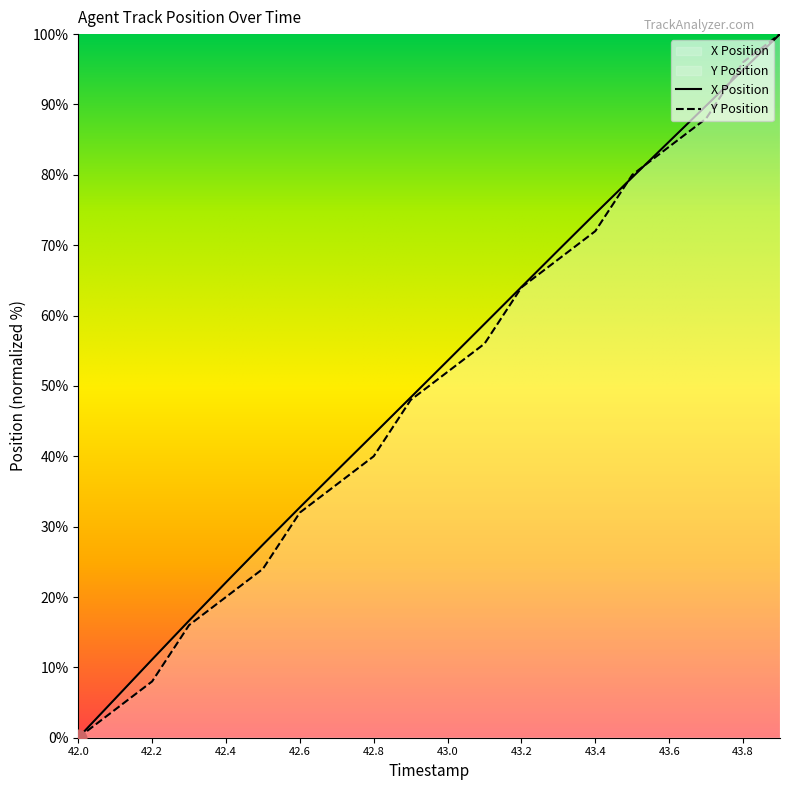

What is the greatest value displayed?

100.0